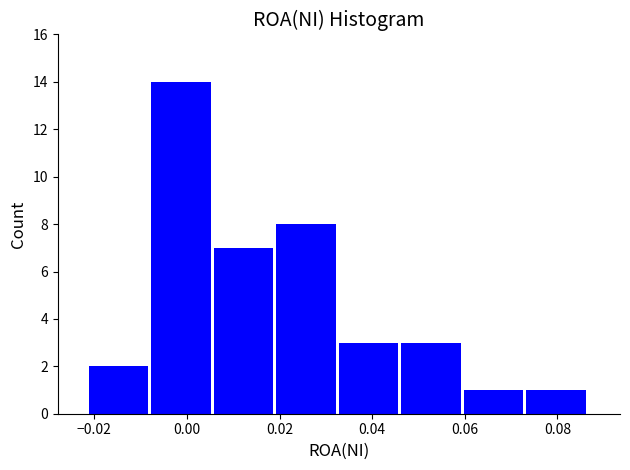

What is the height of the bar covering 0.032 to 0.046 on the x-axis? Neither the bar edges nor the heights are printed on the chart, so give them approximately, as read against the axes.

3